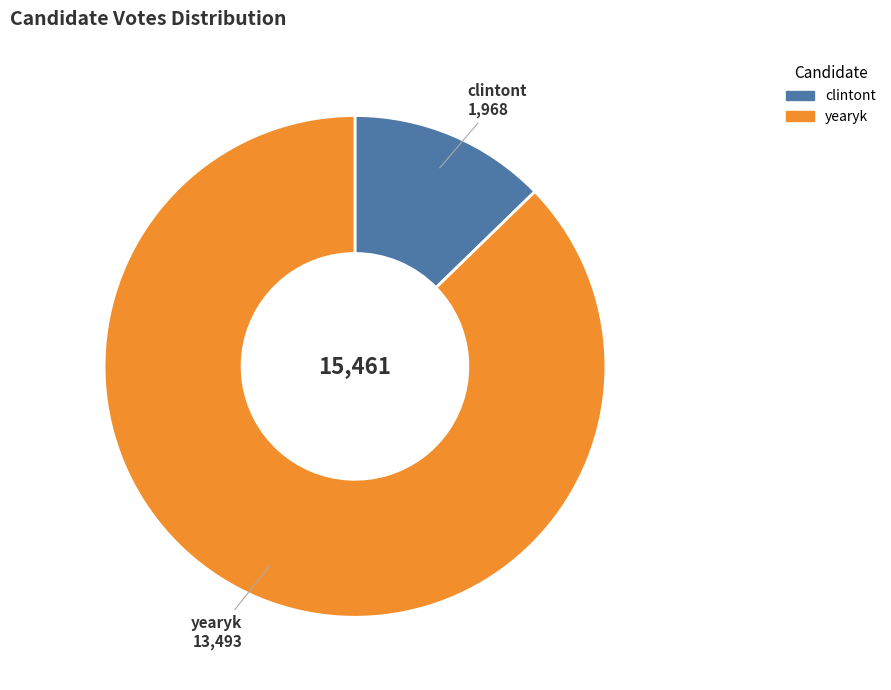

Do clintont and yearyk together represent more than half of the pie?

Yes